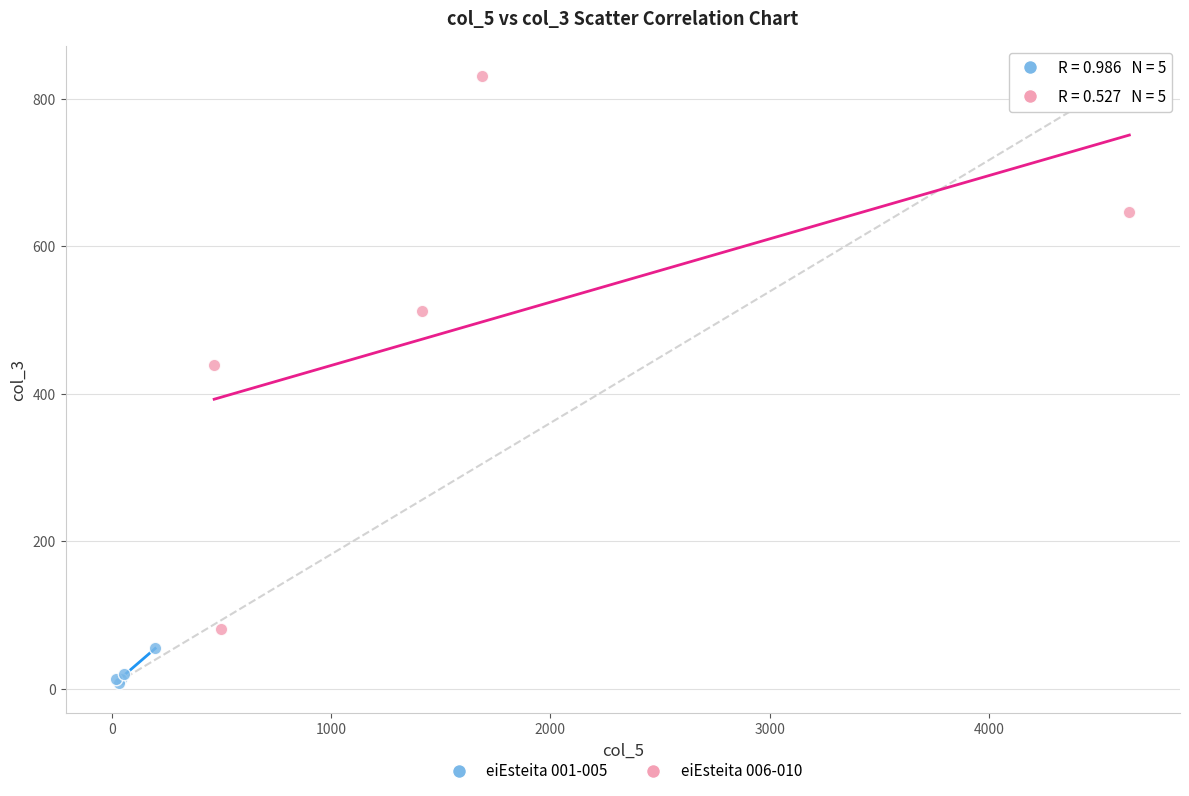

Which series contains the highest Y value?

eiEsteita 006-010